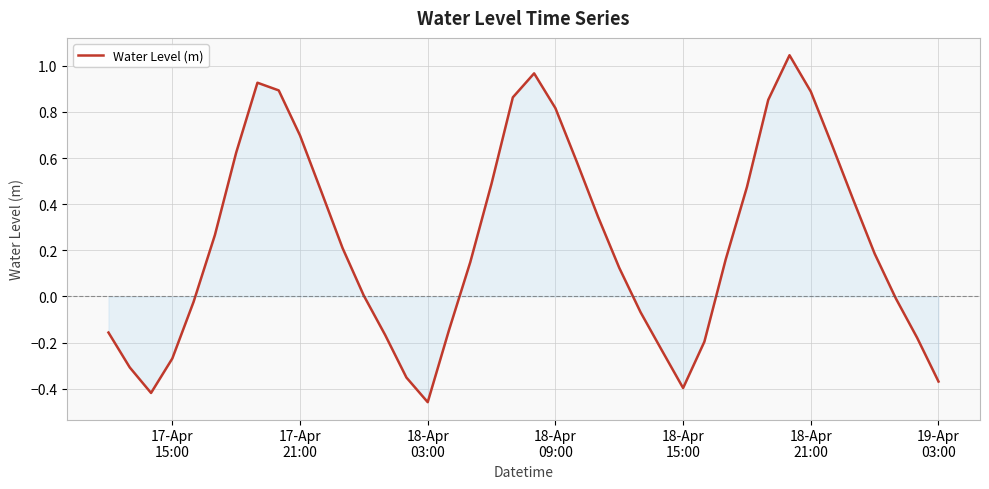

What is the difference between the maximum and minimum values?

1.5